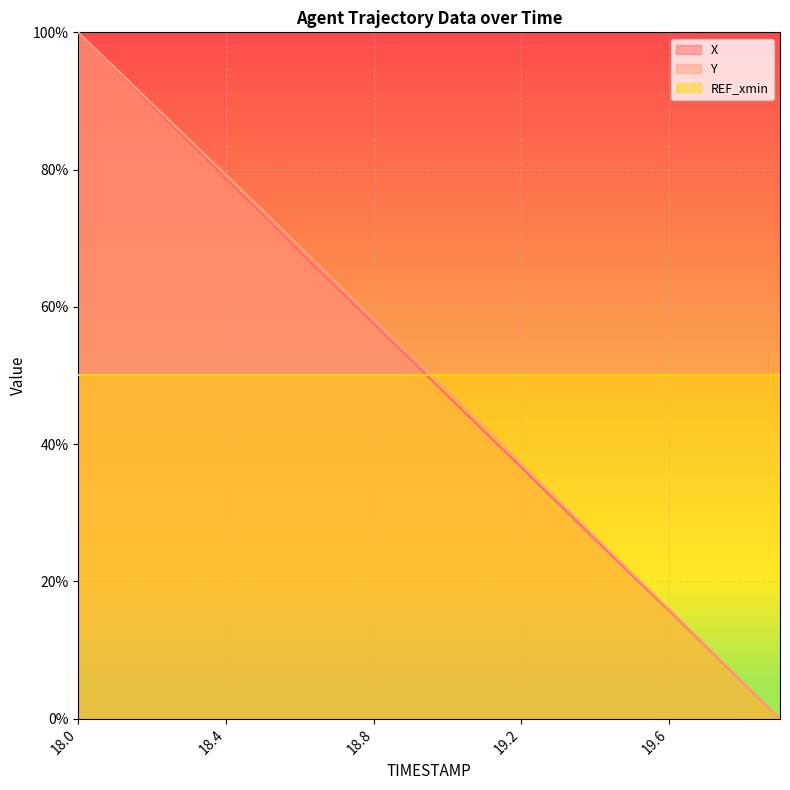

Reading right to left, transcribe all the data shown in this chart.

X: 0.0	5.2	10.5	15.7	20.8	26.1	31.3	36.6	41.8	47.1	52.3	57.5	62.8	68.0	73.4	78.6	84.0	89.3	94.6	100.0
Y: 0.0	5.3	10.6	15.9	21.1	26.4	31.8	37.1	42.4	47.7	52.9	58.2	63.5	68.7	74.0	79.2	84.4	89.6	94.8	100.0